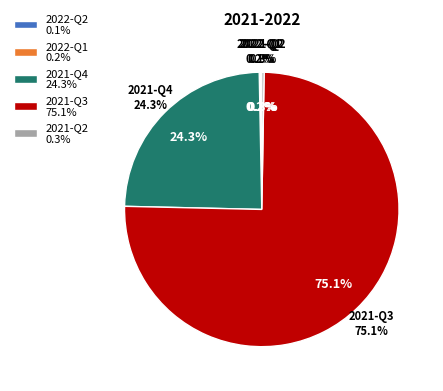

How much of the chart is everything except 2021-Q3?

24.9%